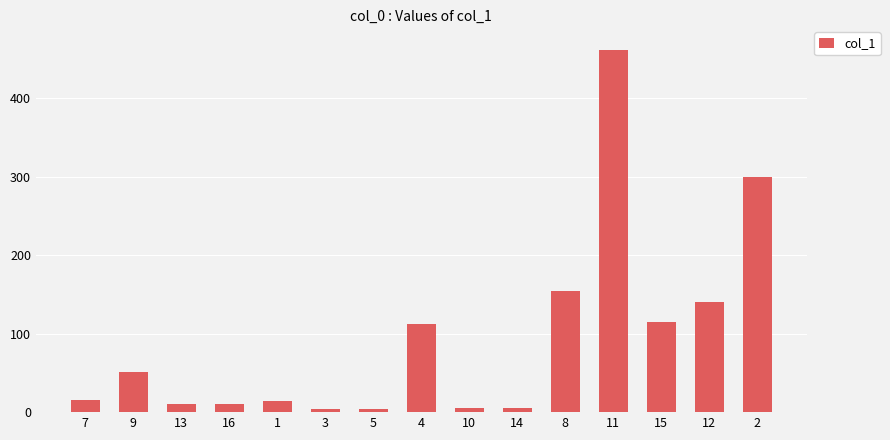

What is the change in value from 1 to 5?

-9.3